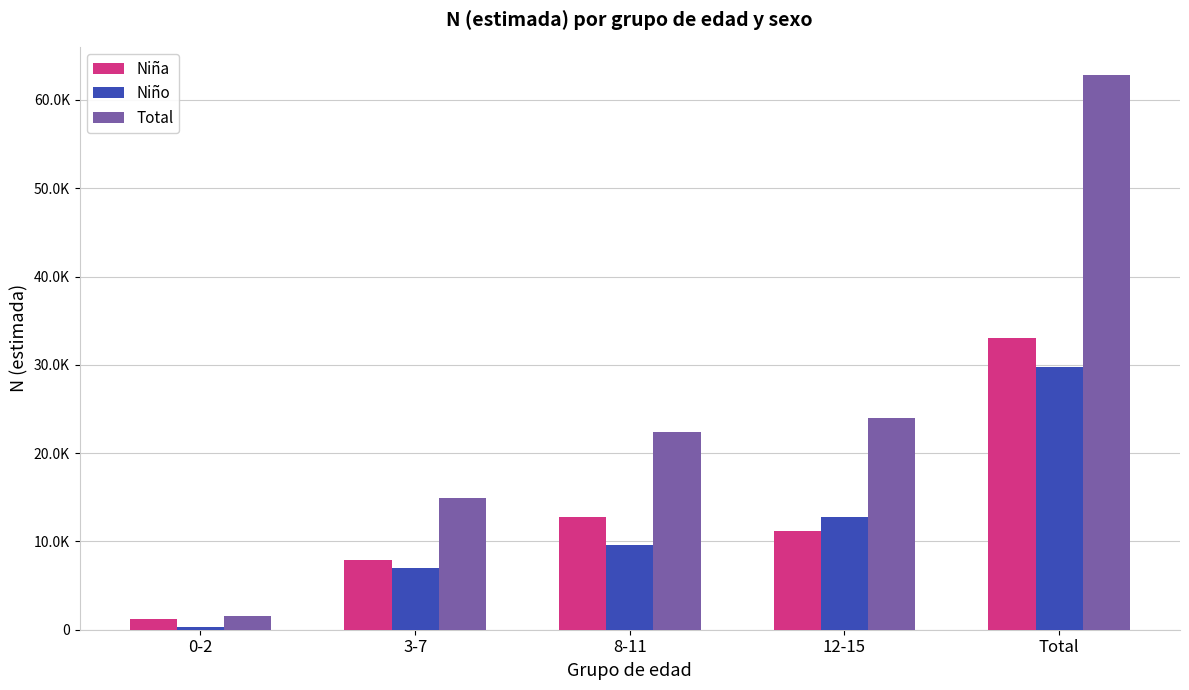

Rank the series by their maximum value, from lowest to highest.

Niño, Niña, Total